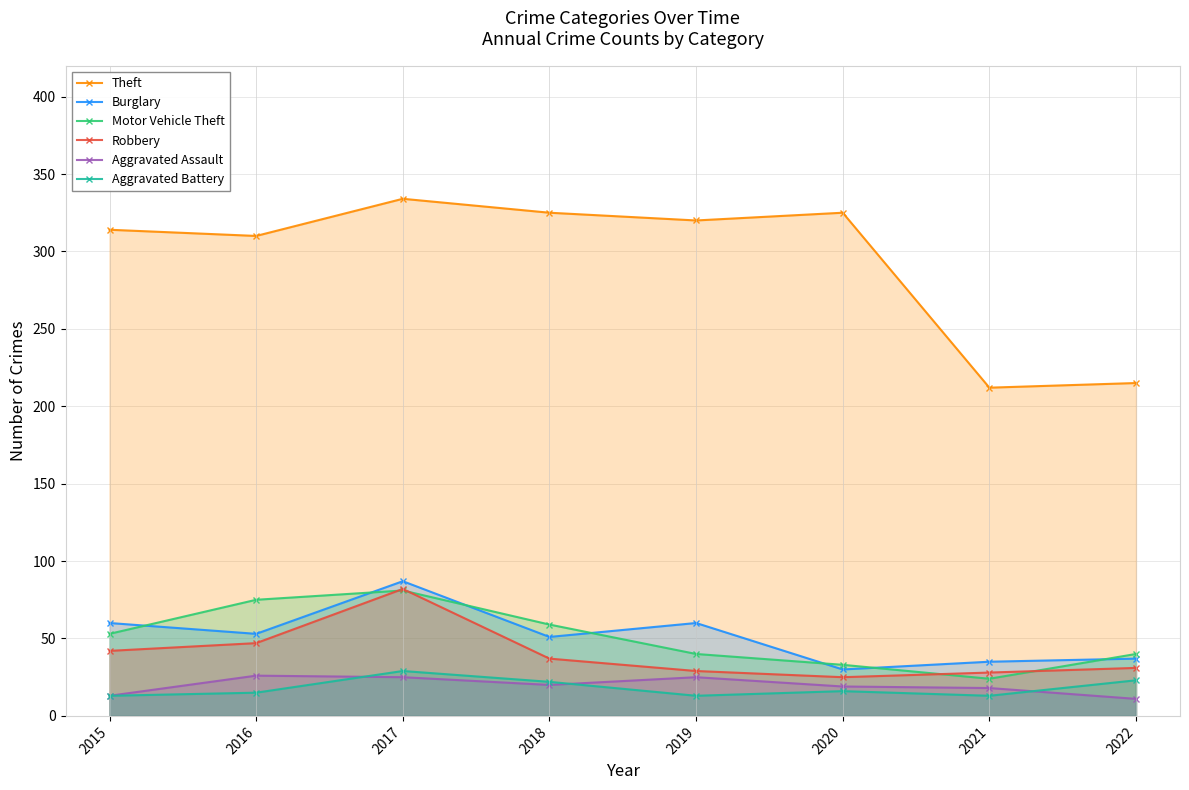

What is the difference between the Aggravated Assault values at 2021 and 2016?

8